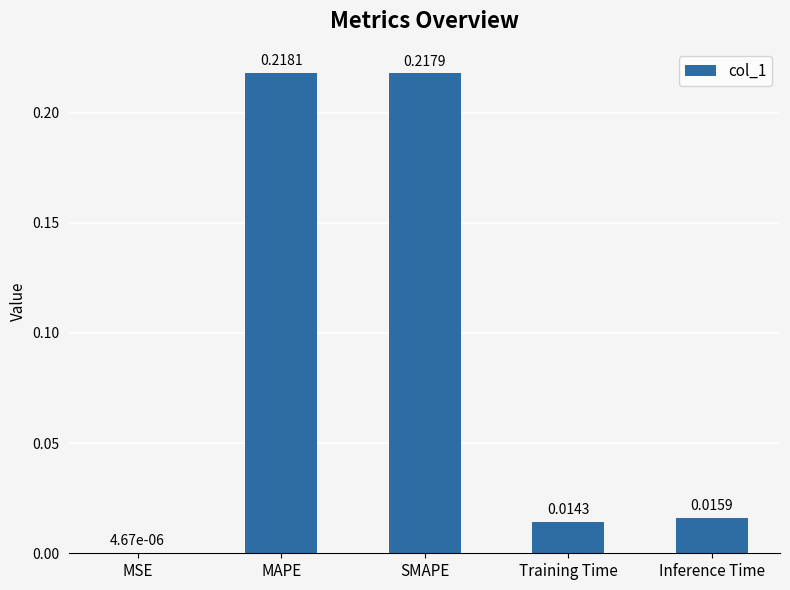

What is the sum of the values at MAPE and SMAPE?

0.4